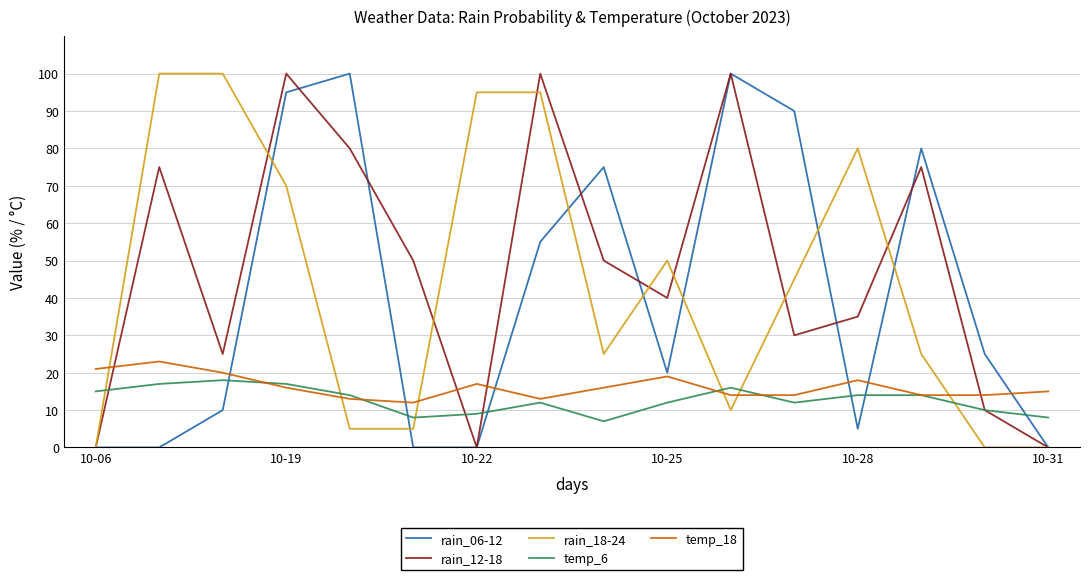

What is the difference between the maximum and minimum values in the temp_6 series?

11